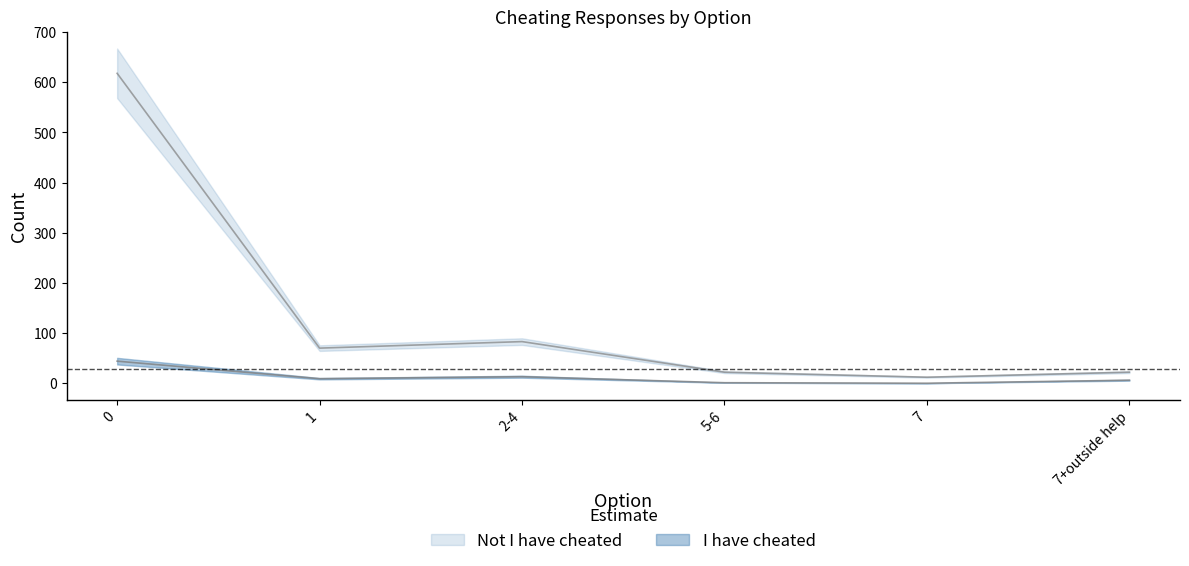

Reading right to left, transcribe all the data shown in this chart.

I have cheated: 6	0	1	13	9	44
Not I have cheated: 22	12	22	83	70	618